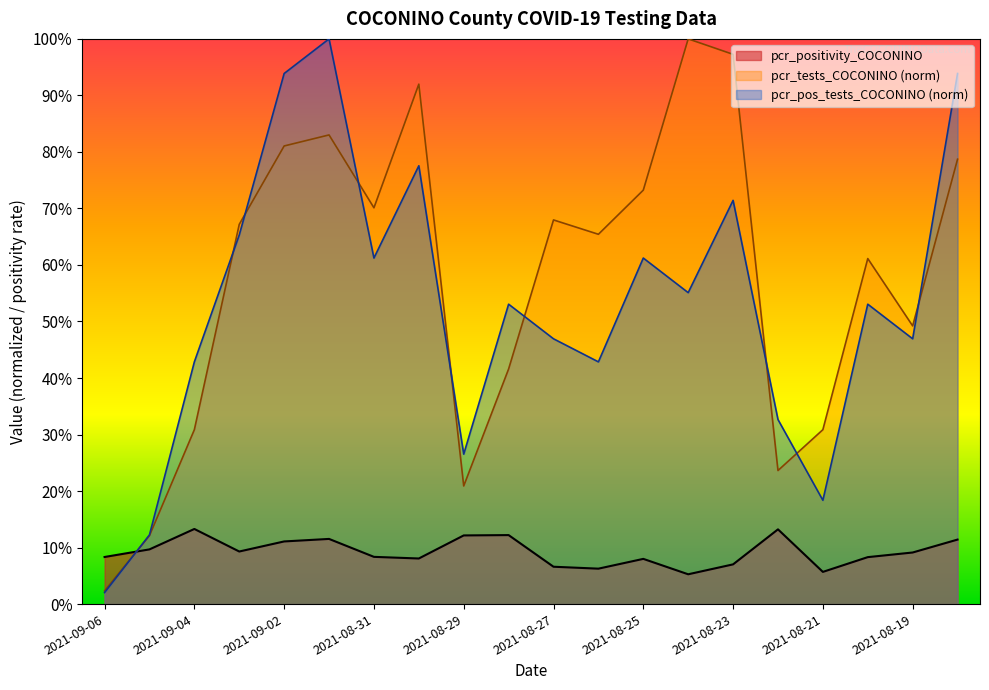

The pcr_tests_COCONINO series shows 0.2 at 2021-08-30. True or false?

False